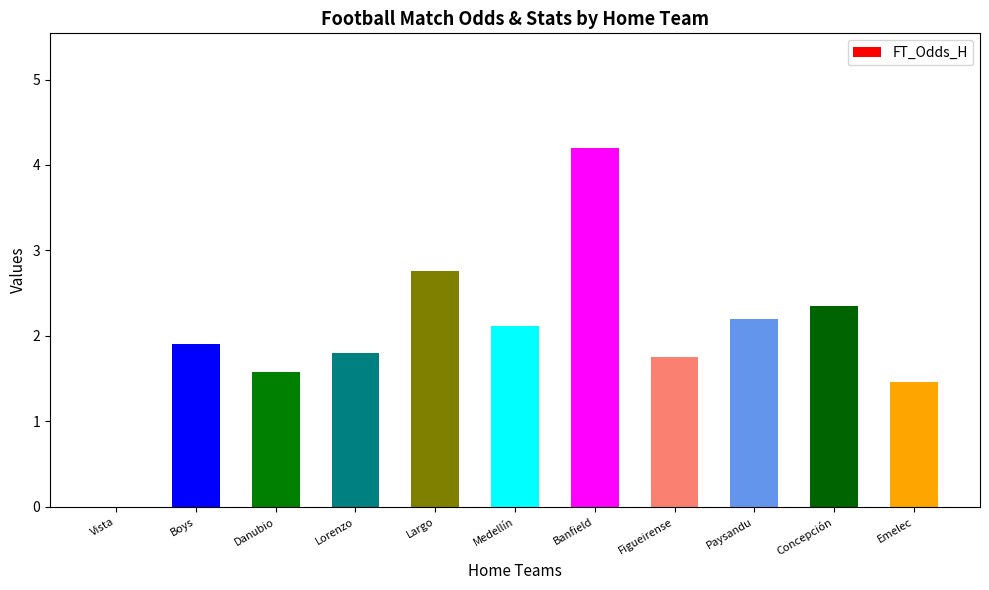

True or false: the data shows 2.7 at Boys.

False